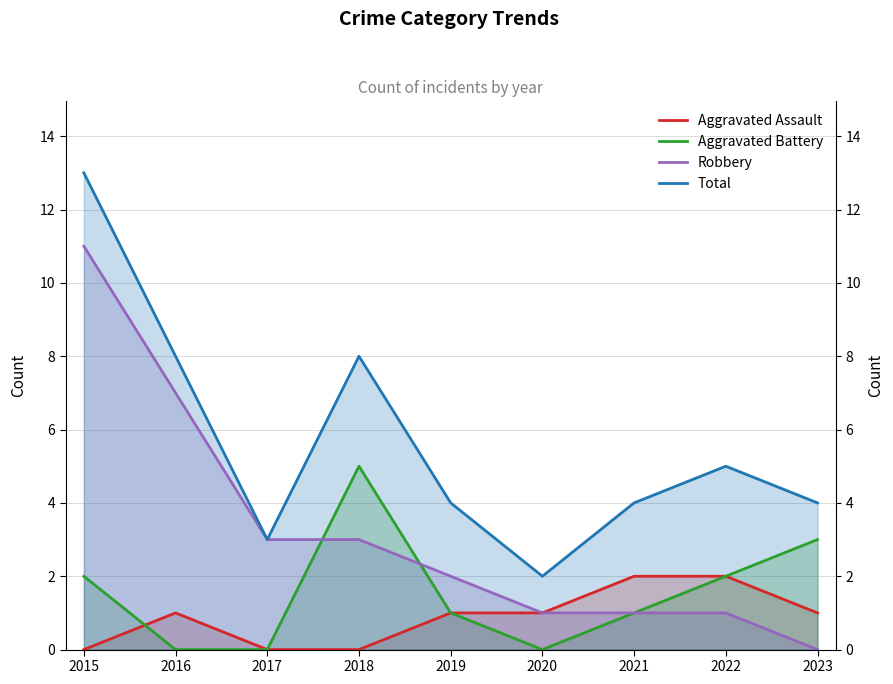

Where is the first local maximum for Aggravated Assault?

2016